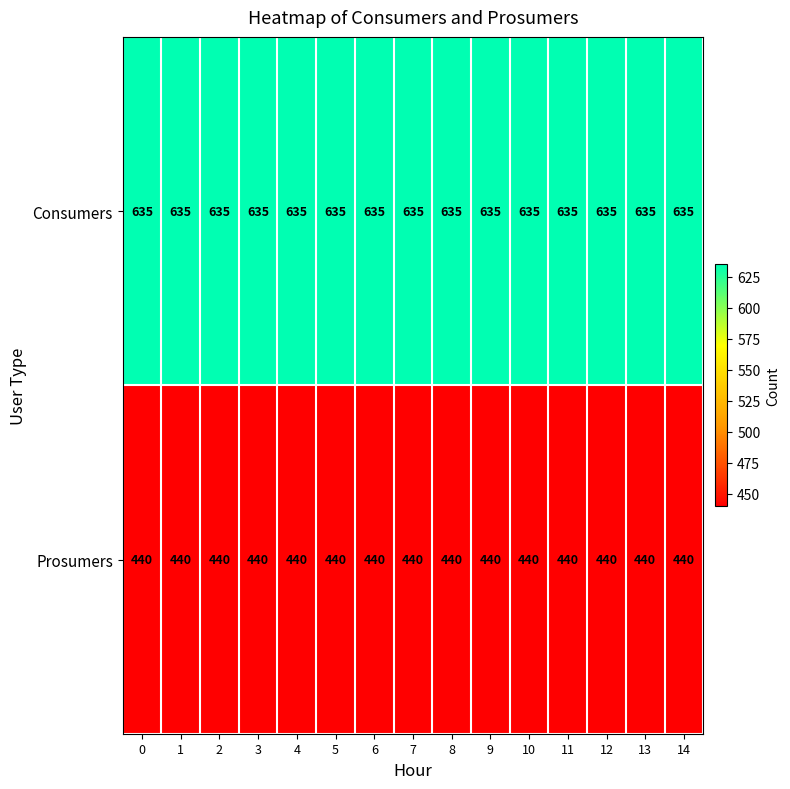

What is the smallest value displayed?

440